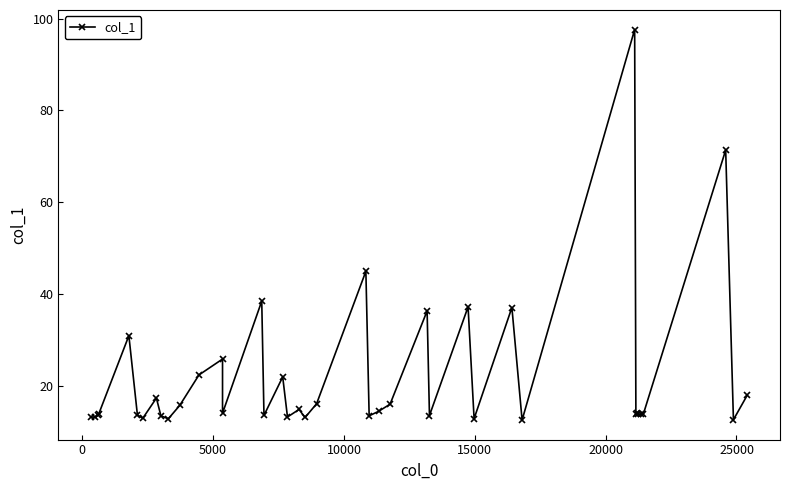

Reading right to left, list all the values displayed in this chart.

17.9	12.6	71.3	13.7	13.7	13.7	14.0	13.7	97.6	12.5	37.0	12.8	37.2	13.5	36.3	16.0	14.4	13.4	44.9	16.1	13.1	14.8	13.2	21.9	13.5	38.4	14.0	25.8	22.3	15.7	12.8	13.4	17.3	12.9	13.7	30.9	13.8	13.6	13.1	13.2